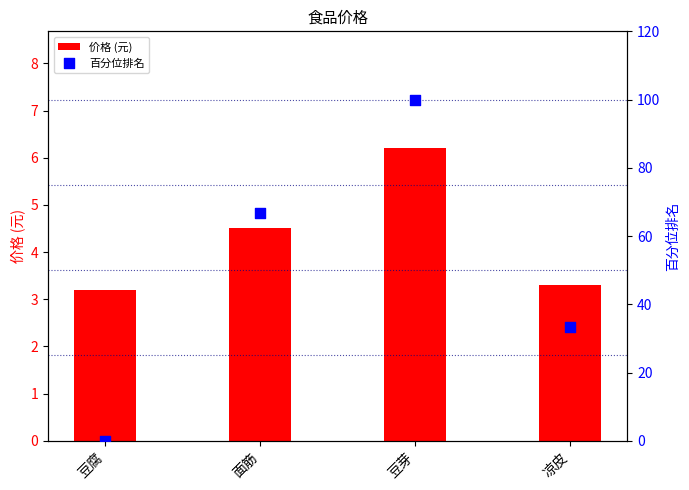

What are all the series names shown in the legend?

价格 (元), 百分位排名